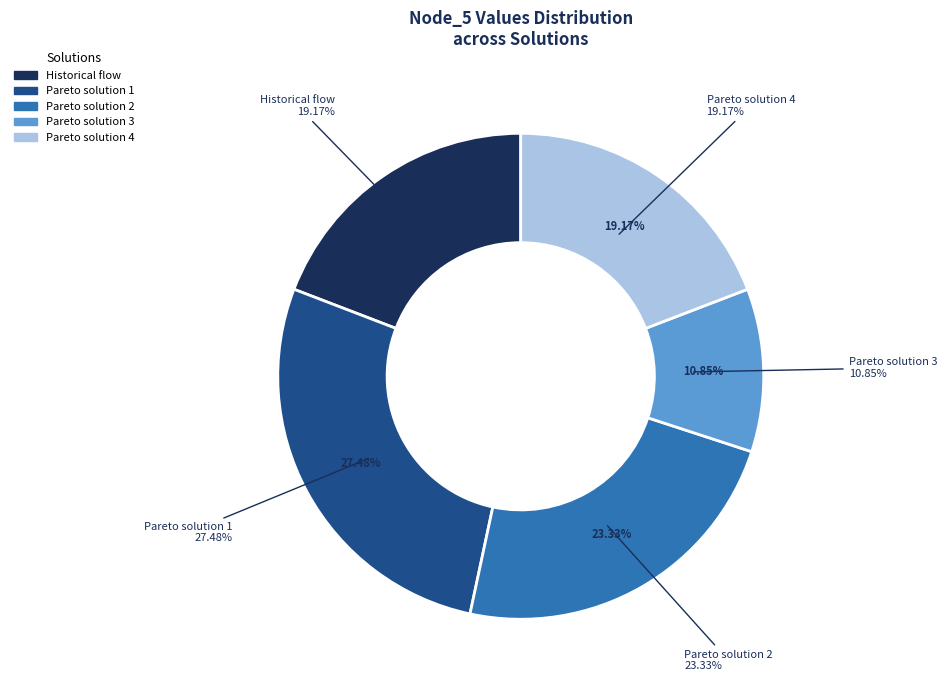

What is the ratio of the value at Historical flow to the value at Pareto solution 4?

1.0